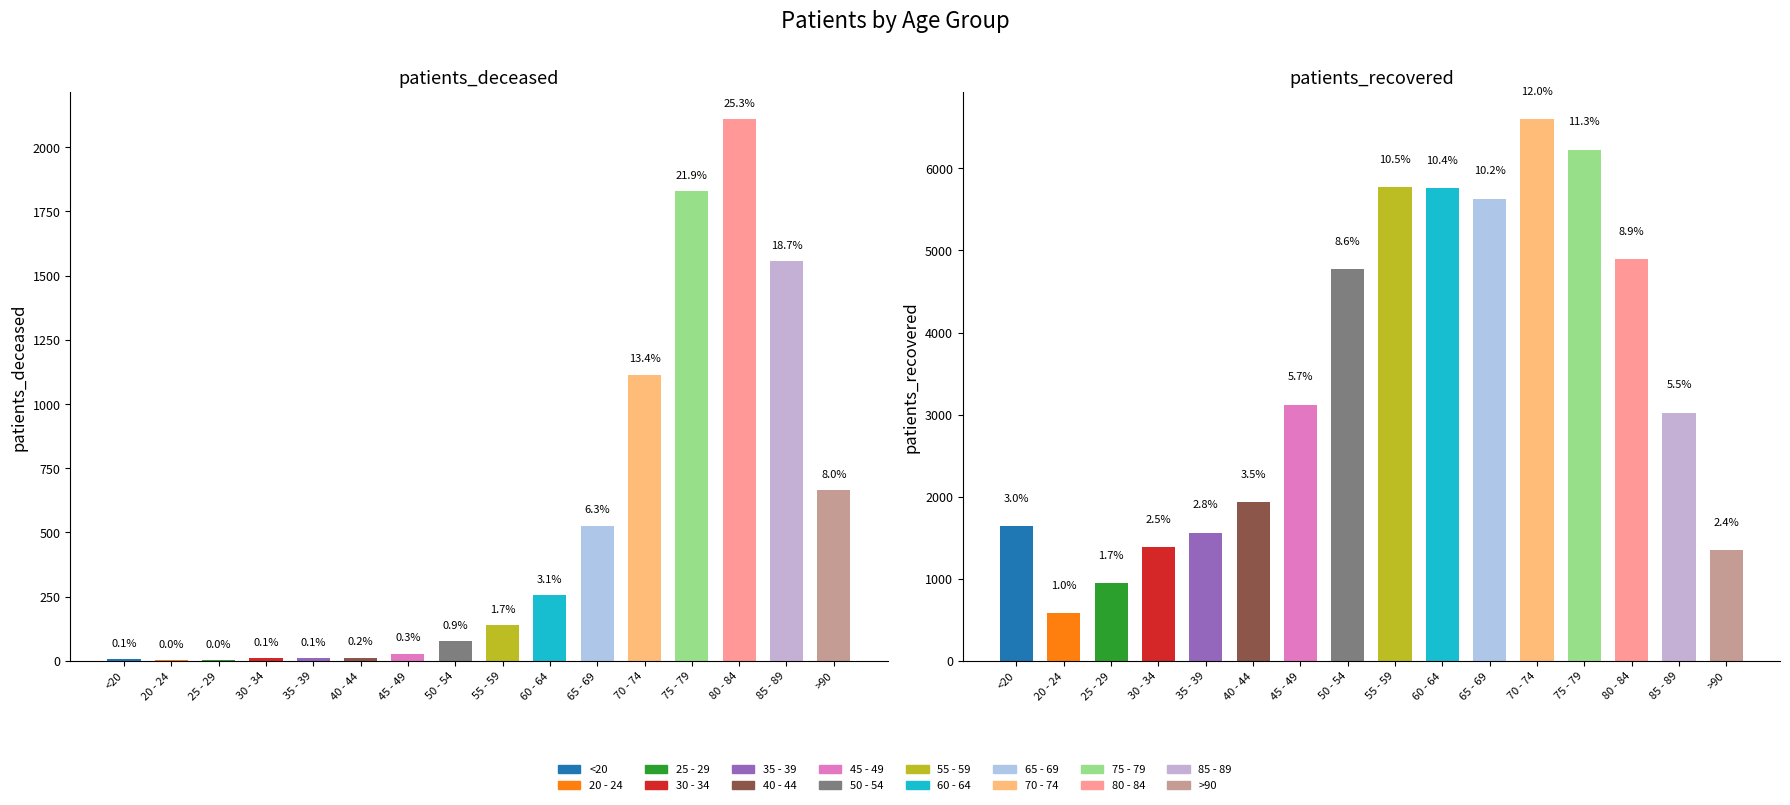

Is the value of patients_deceased at 35 - 39 greater than the value of patients_recovered at 45 - 49?

No